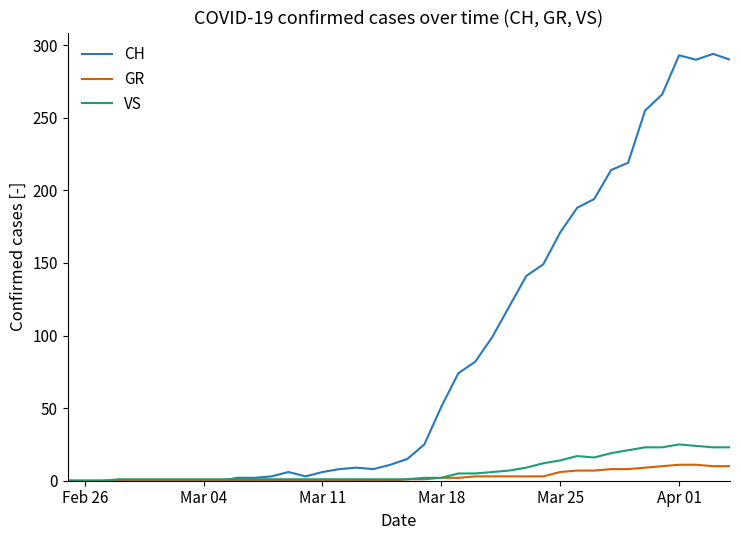

Which series has the largest range (max minus min)?

CH